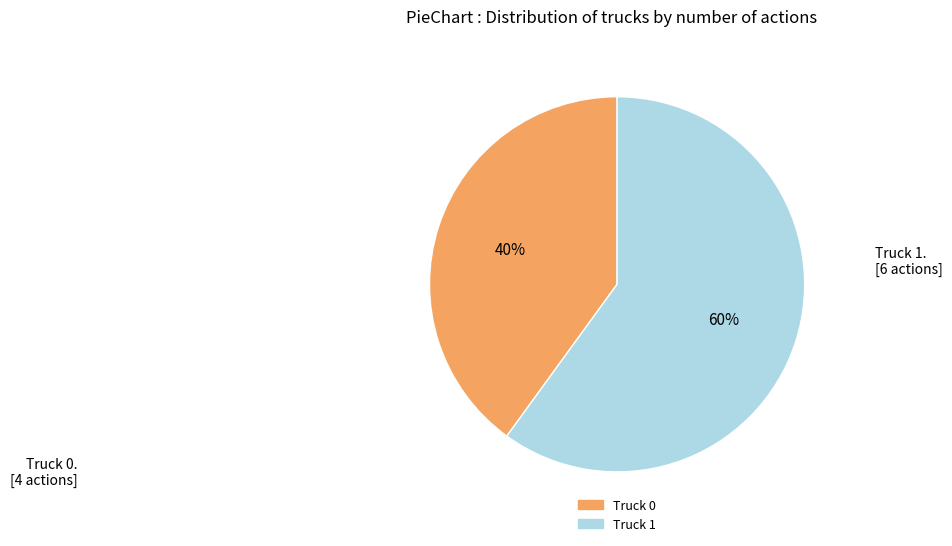

To the nearest percent, what is the average slice percentage?

50%